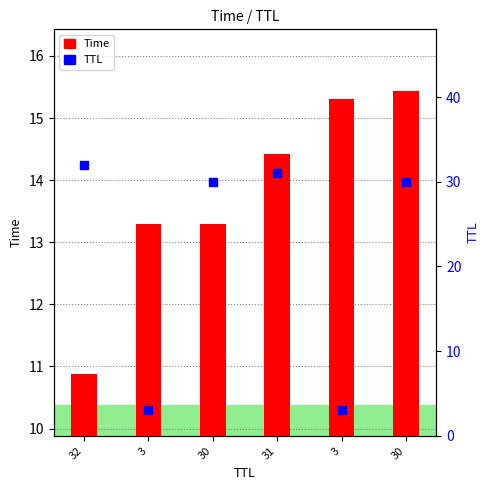

At which category is the sum across all series the highest?

30